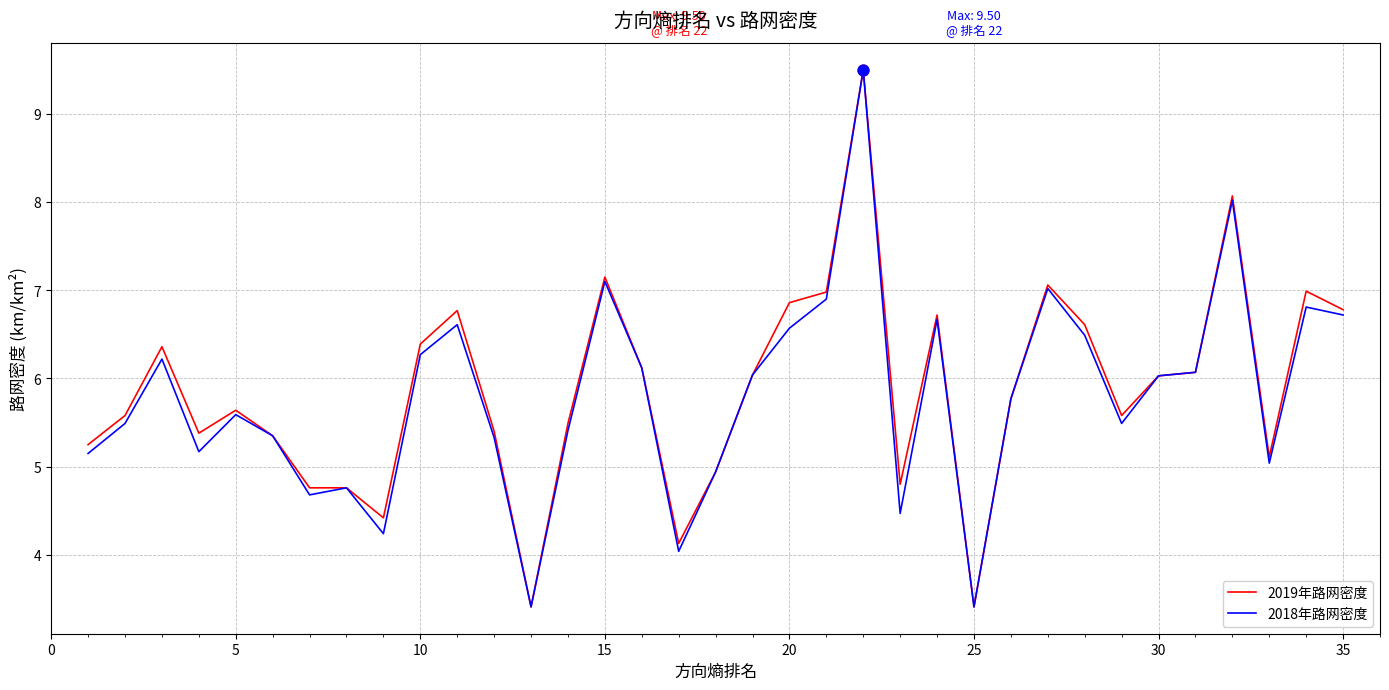

What is the minimum value for 2018年路网密度?

3.4